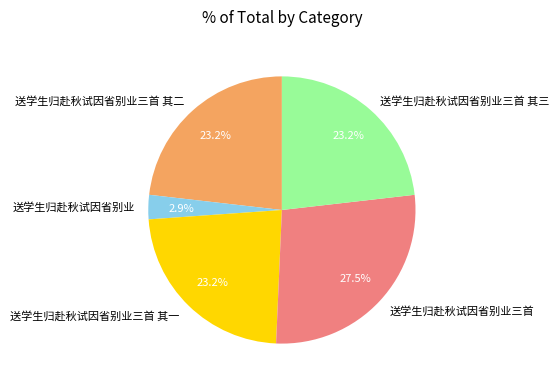

How many slices are in this pie chart?

5